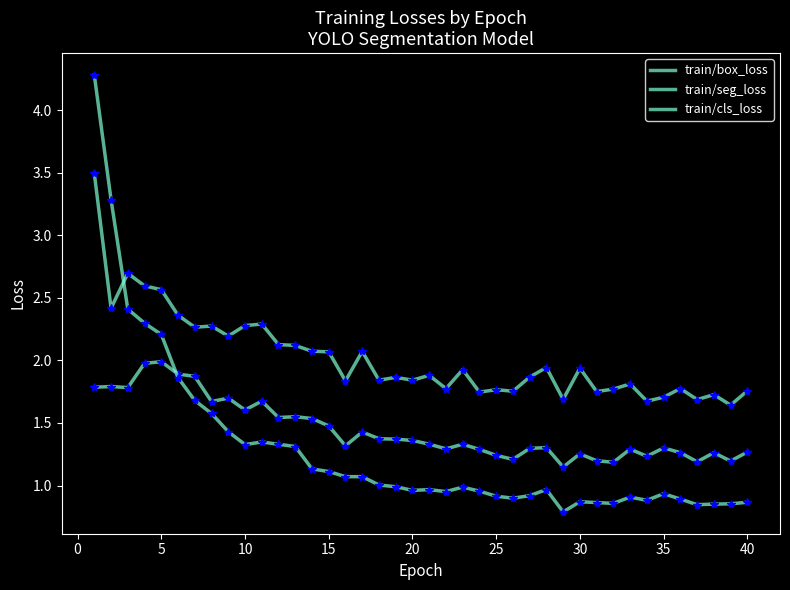

Does the chart have visible grid lines?

No